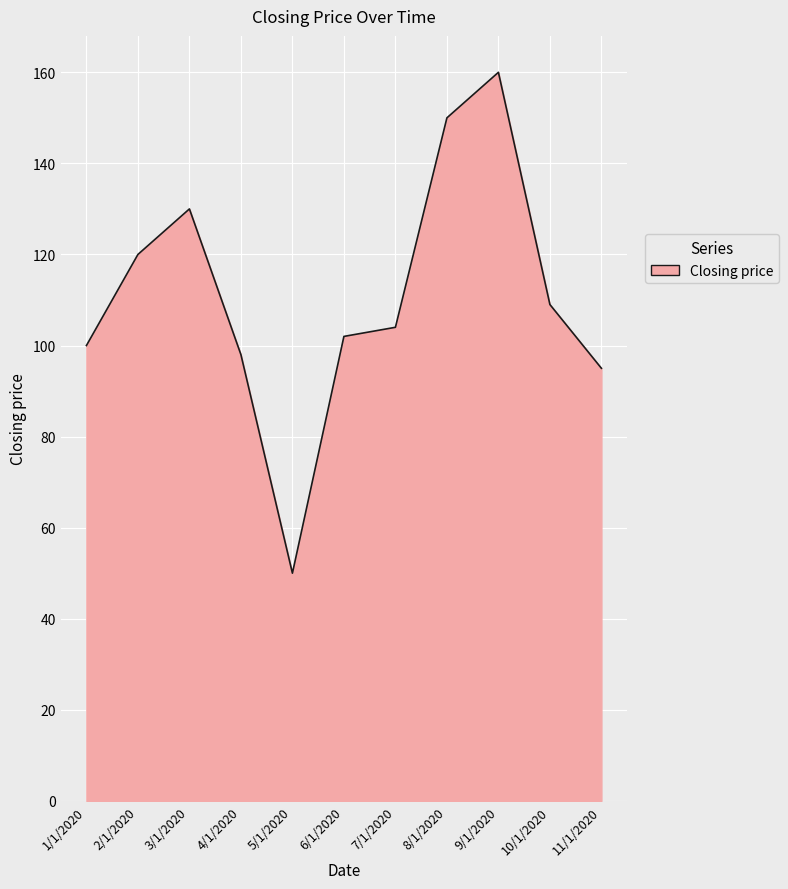

At which category does the data reach its first local peak?

3/1/2020